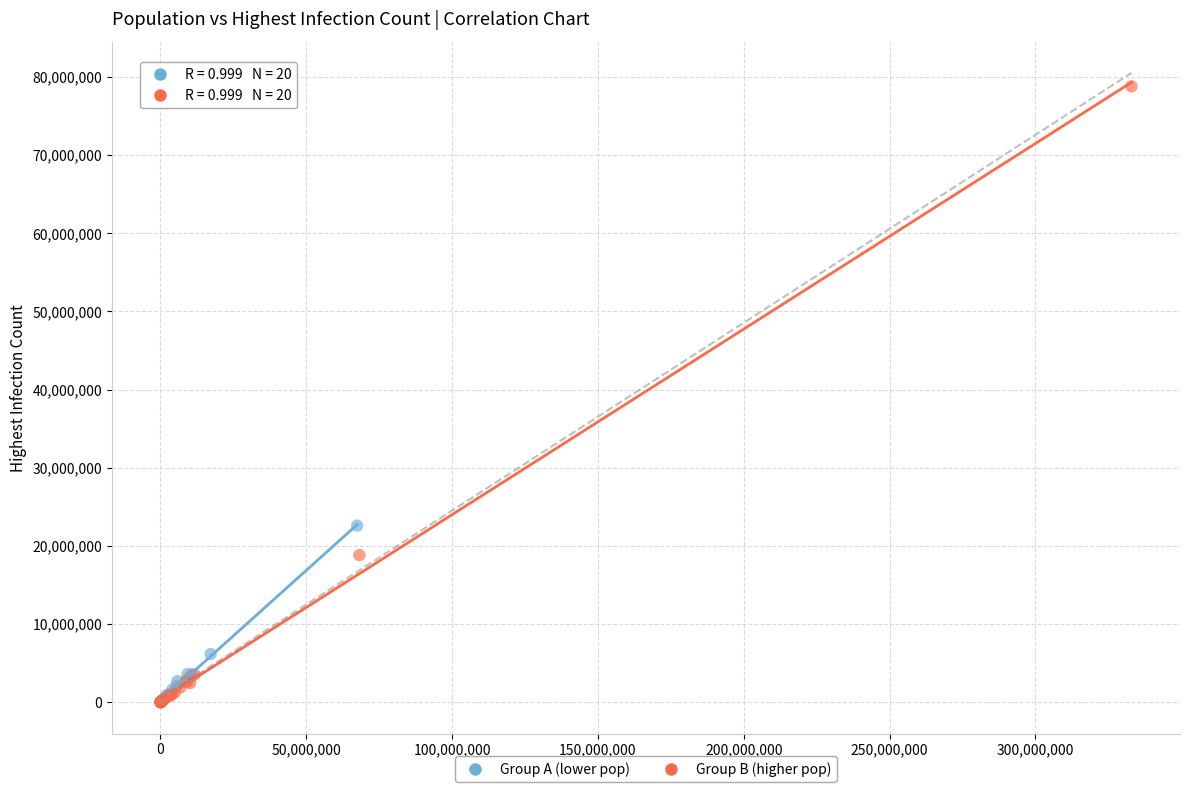

Which series reaches the maximum Y coordinate?

Group B (higher pop)